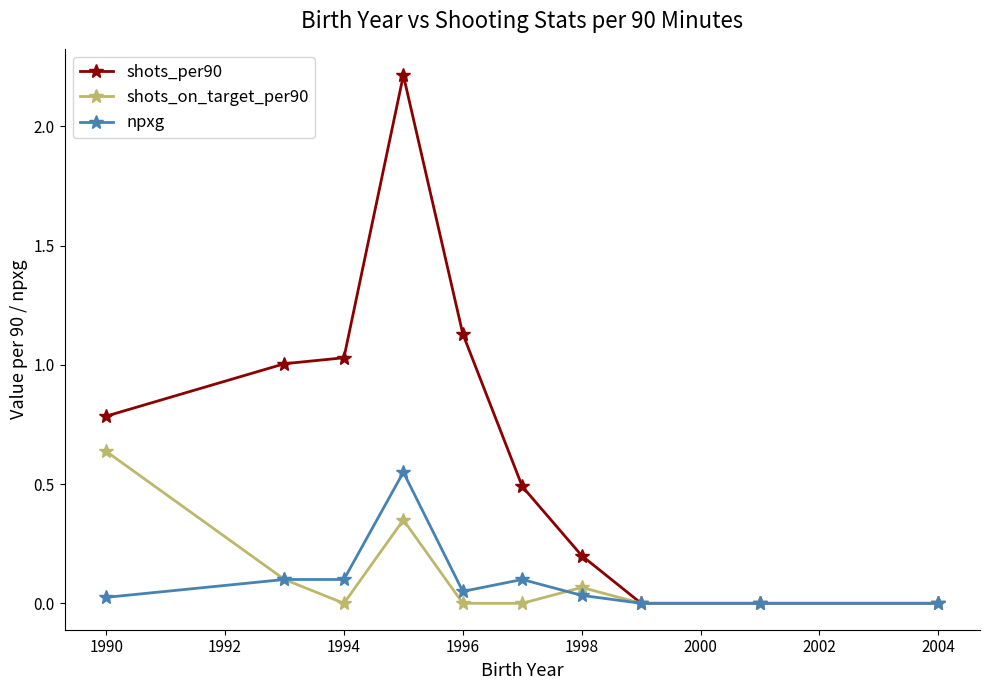

What is the difference between the maximum and minimum values in the shots_per90 series?

2.2